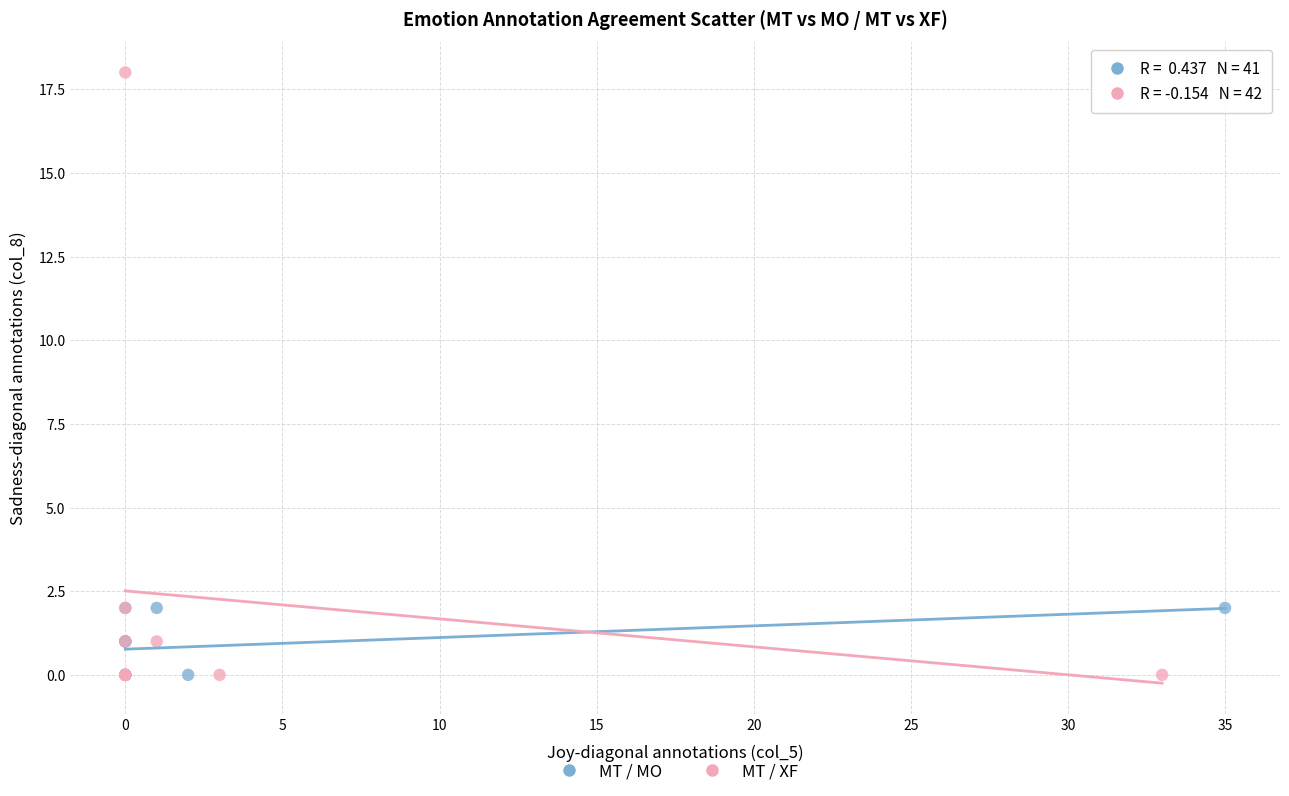

Which series reaches the maximum Y coordinate?

MT / XF